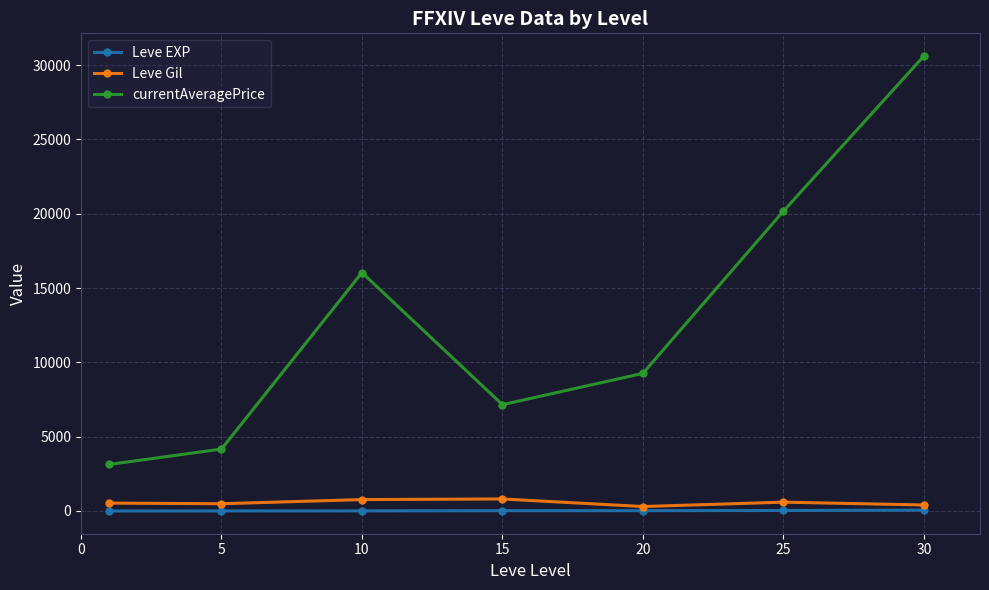

True or false: currentAveragePrice and Leve EXP intersect in this chart.

False